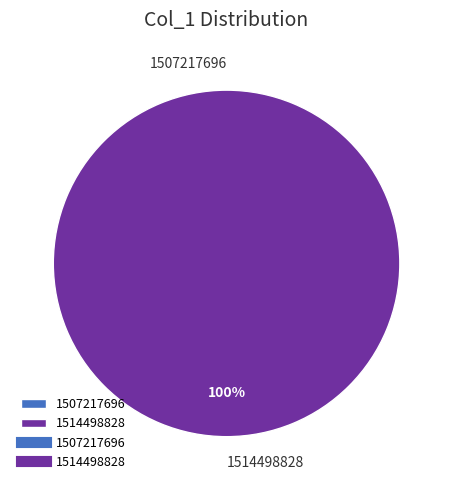

To the nearest percent, what is the average slice percentage?

50%